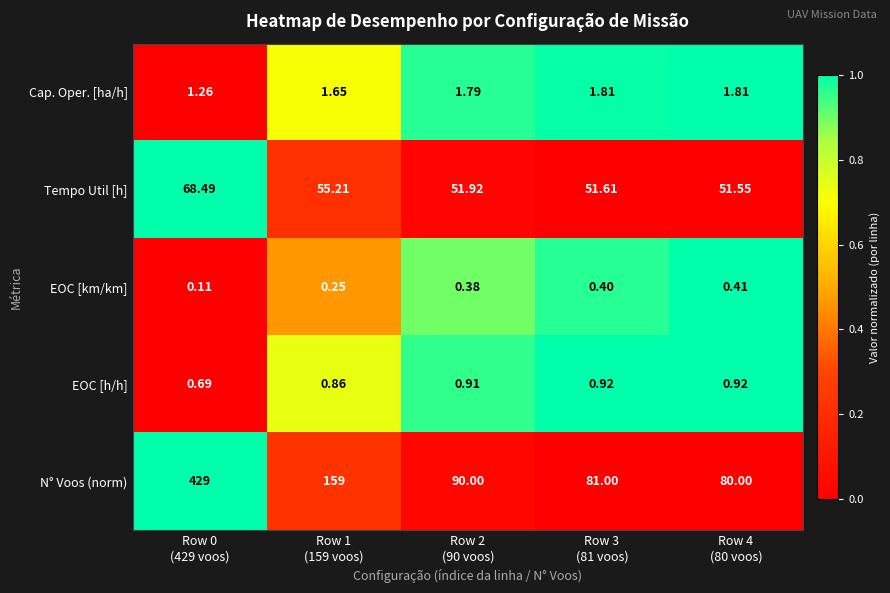

Count the number of data series in this chart.

5